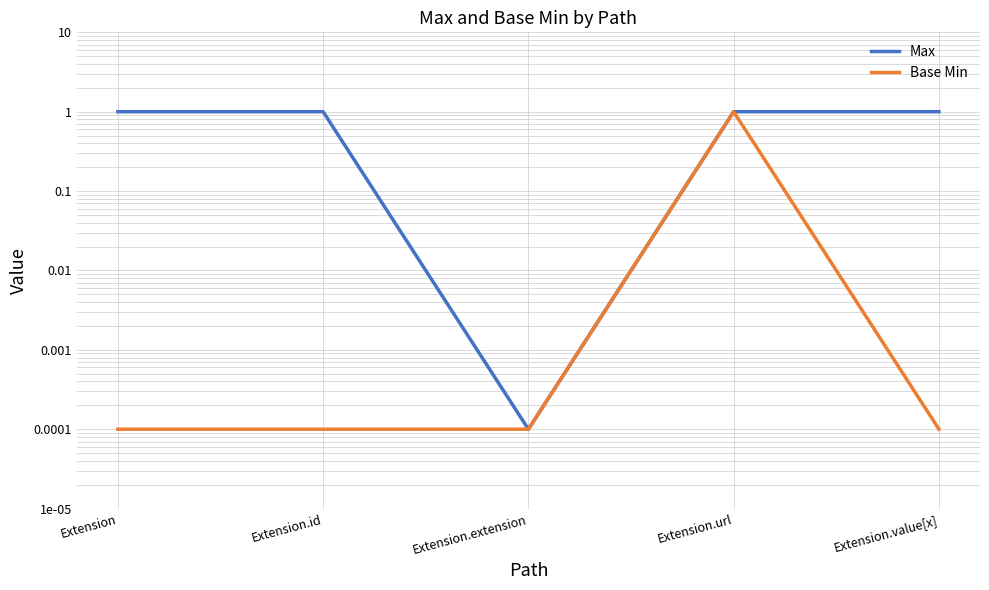

What is the sum of the Base Min values at Extension.id and Extension.url?

1.0